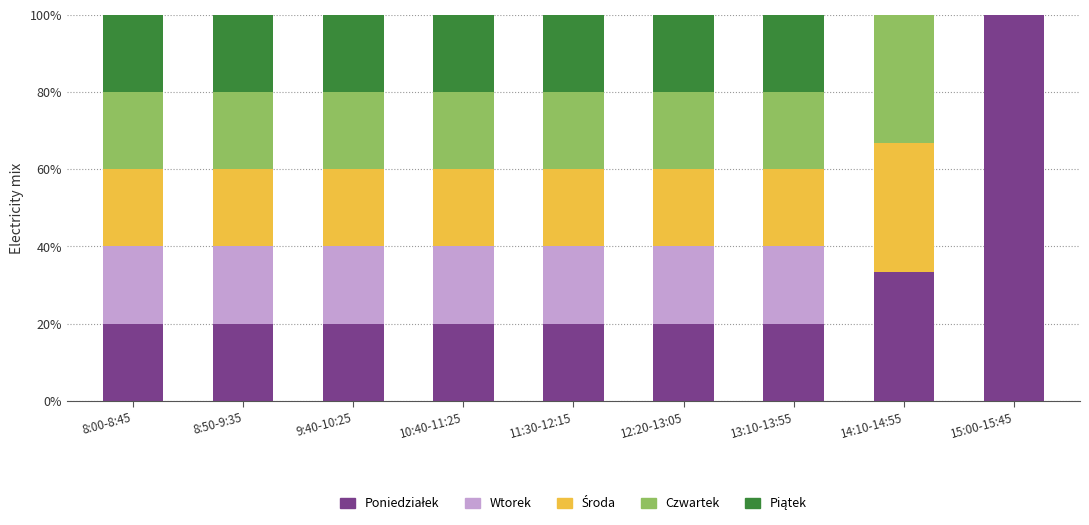

What is the total value across all series at 11:30-12:15?

100.0